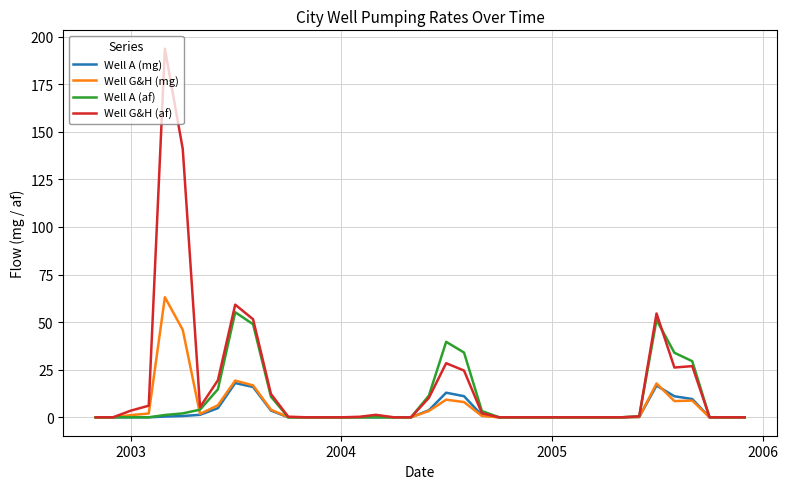

Does the chart have visible grid lines?

Yes